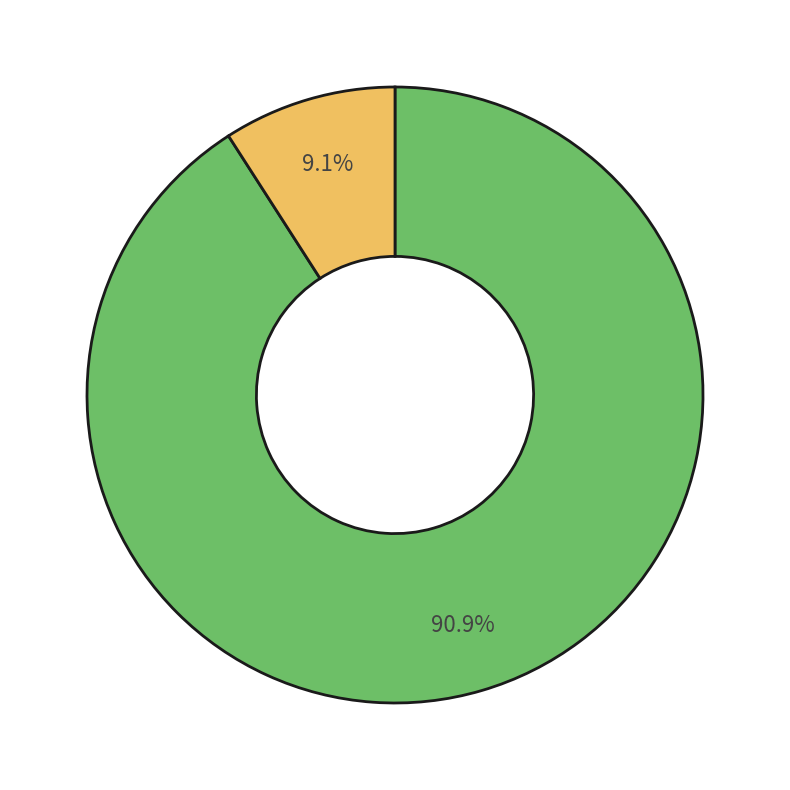

Is there a majority slice in this chart?

Yes